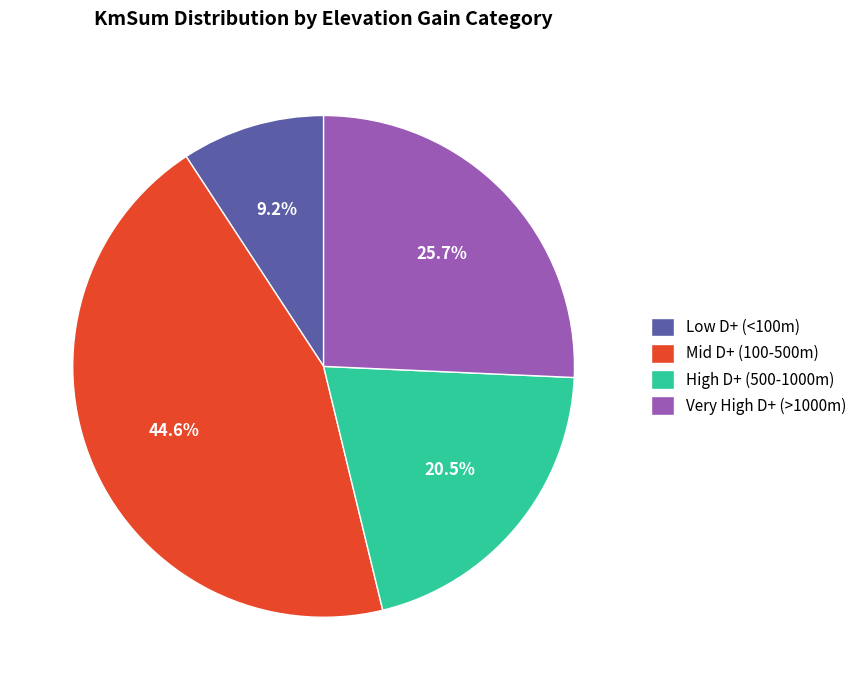

Does any single category account for the majority?

No